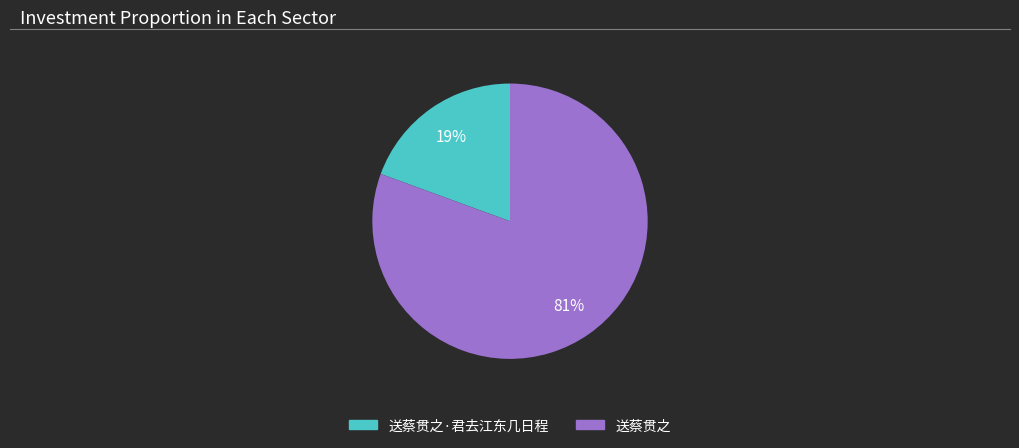

Is there any slice that represents more than half of the pie?

Yes